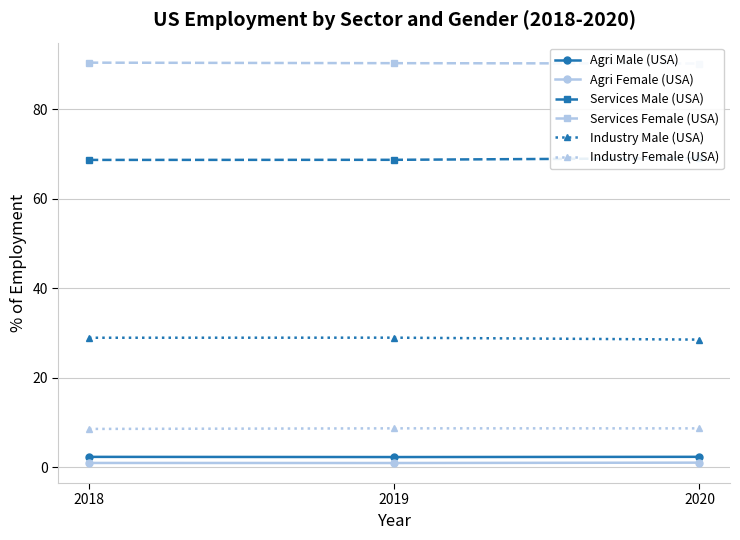

What is the minimum value for Services Female (USA)?

90.2